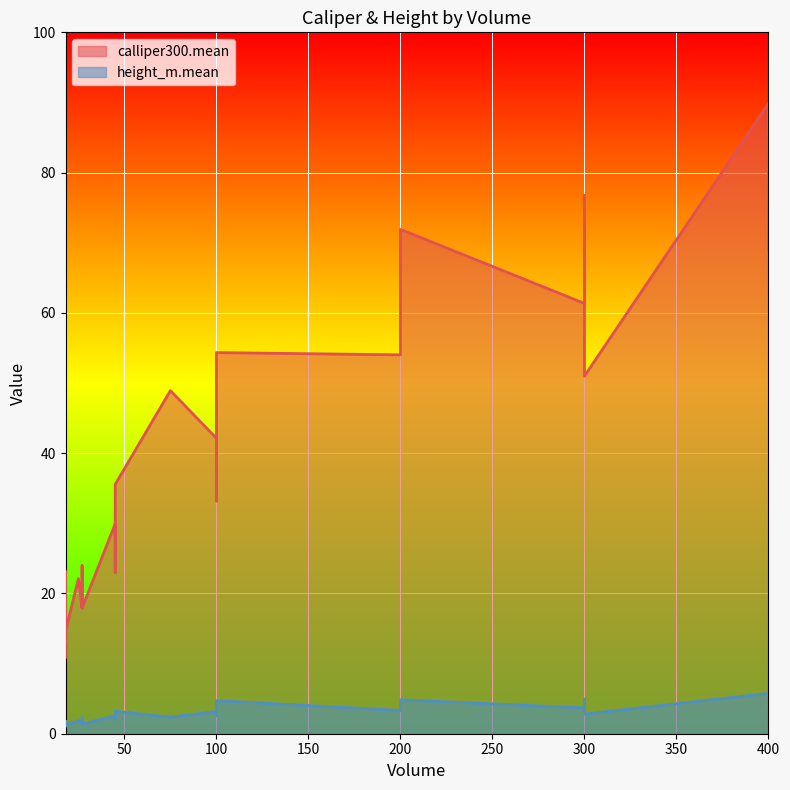

What is the total value across all series at 18?

12.0